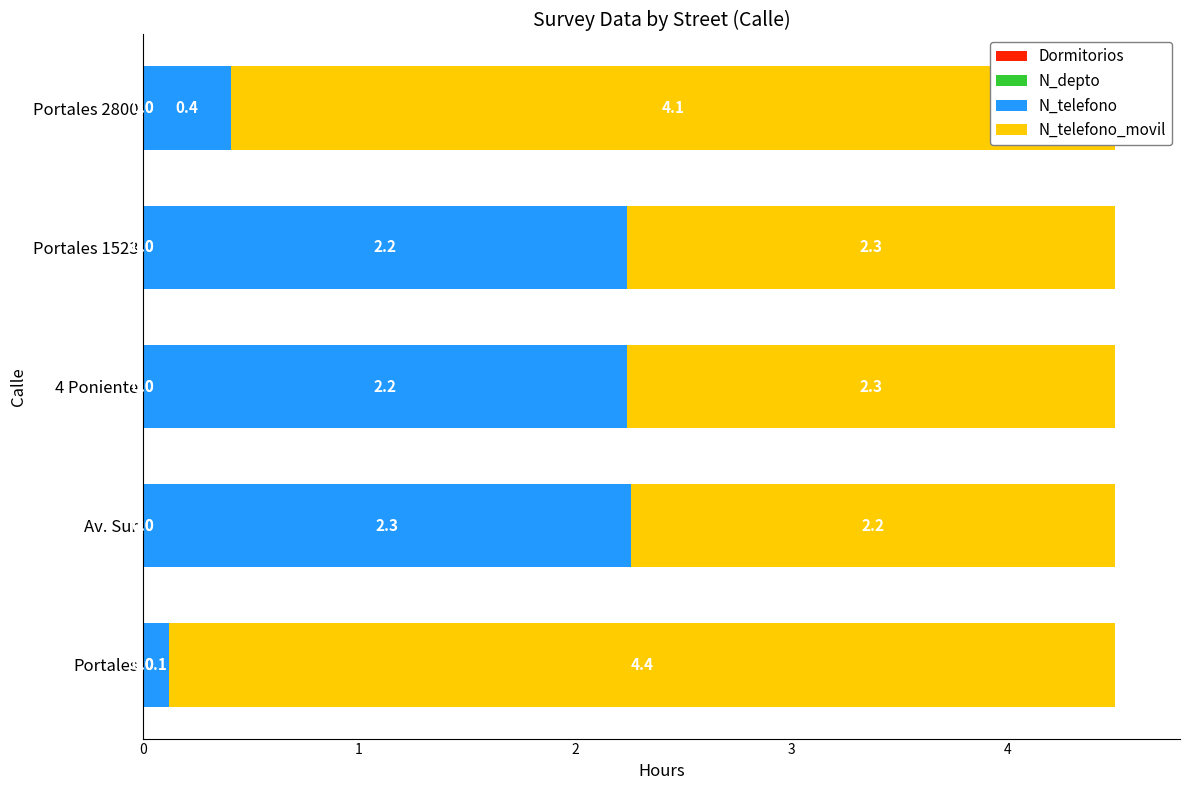

What is the total value across all series at Portales?

4.5